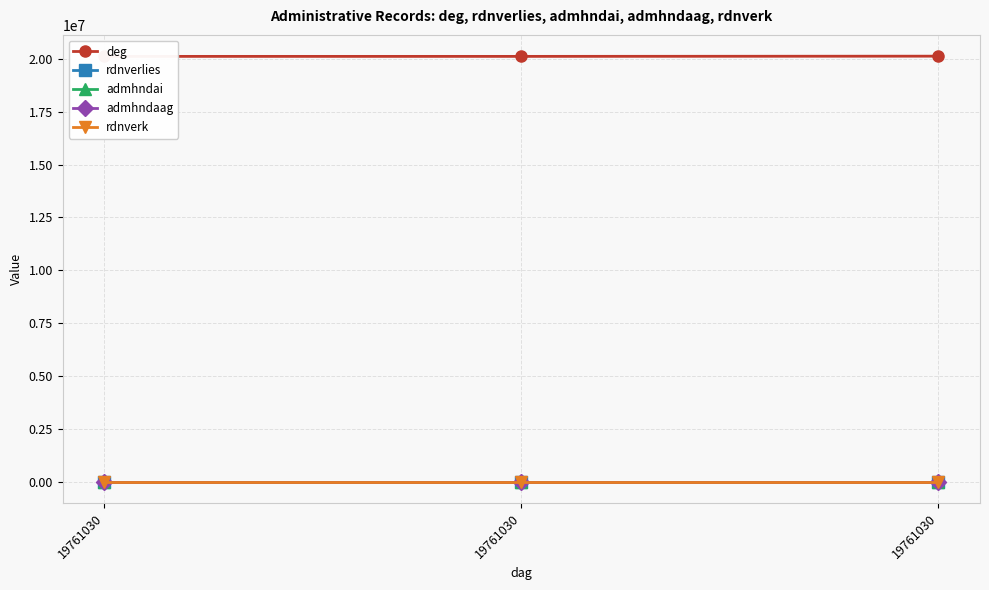

Count the number of data series in this chart.

5